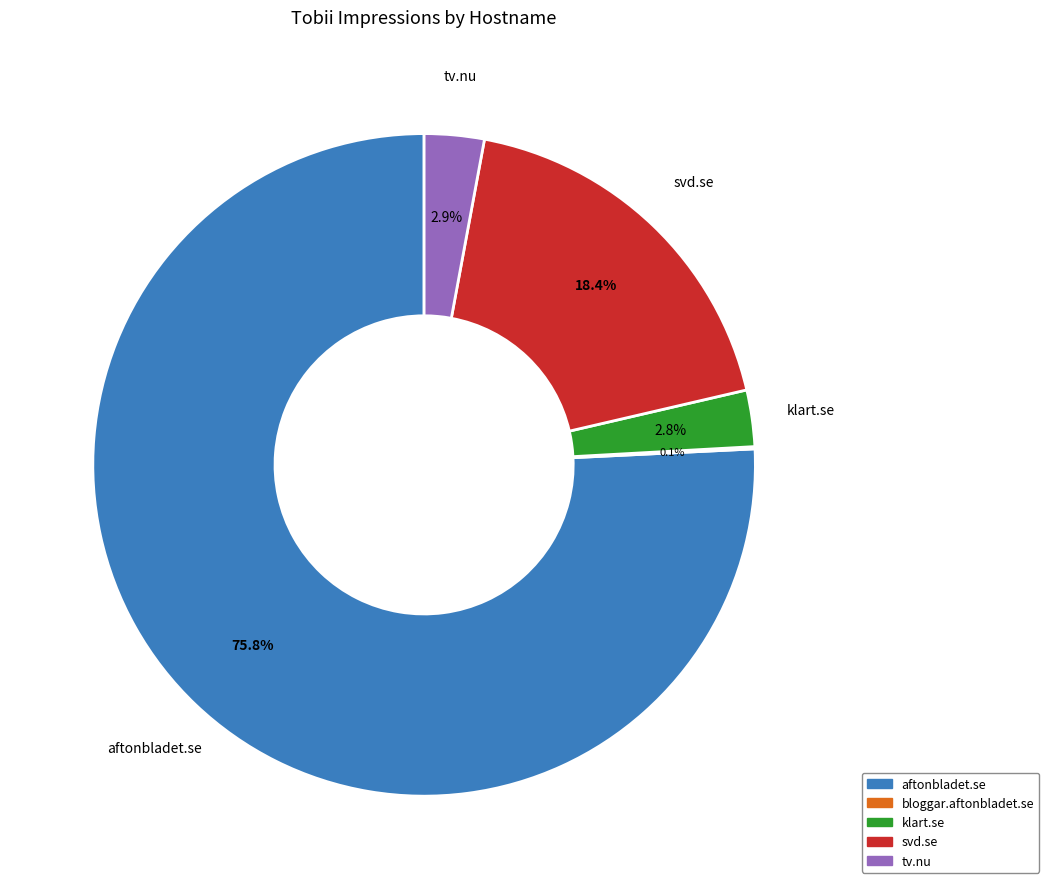

Is the sum of aftonbladet.se and klart.se greater than half?

Yes